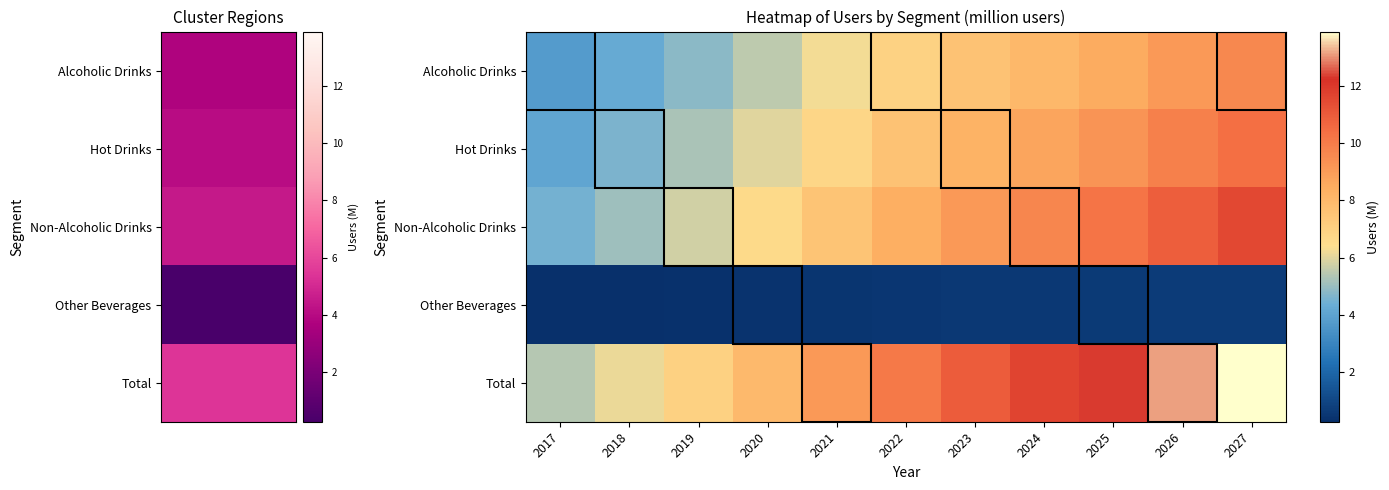

What is the spread (max minus min) of values at 2022?

9.6